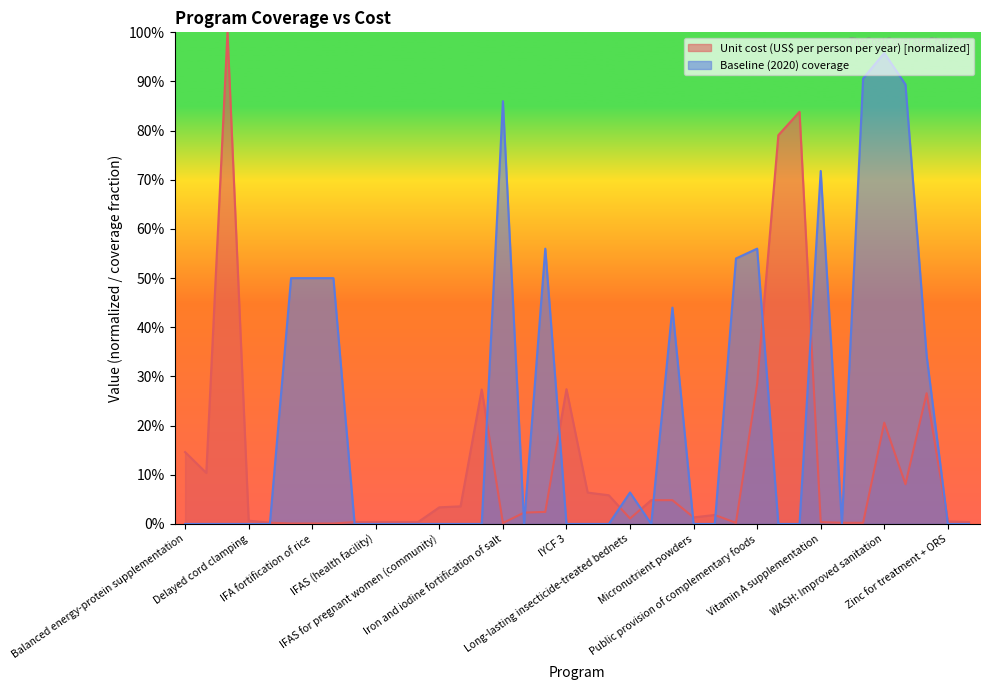

Does the chart display data point markers on the line(s)?

No